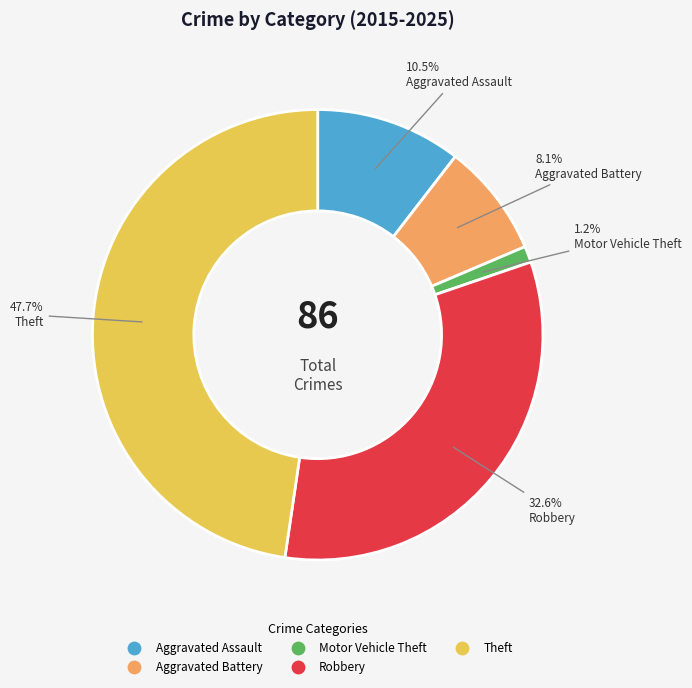

Does any single category account for the majority?

No